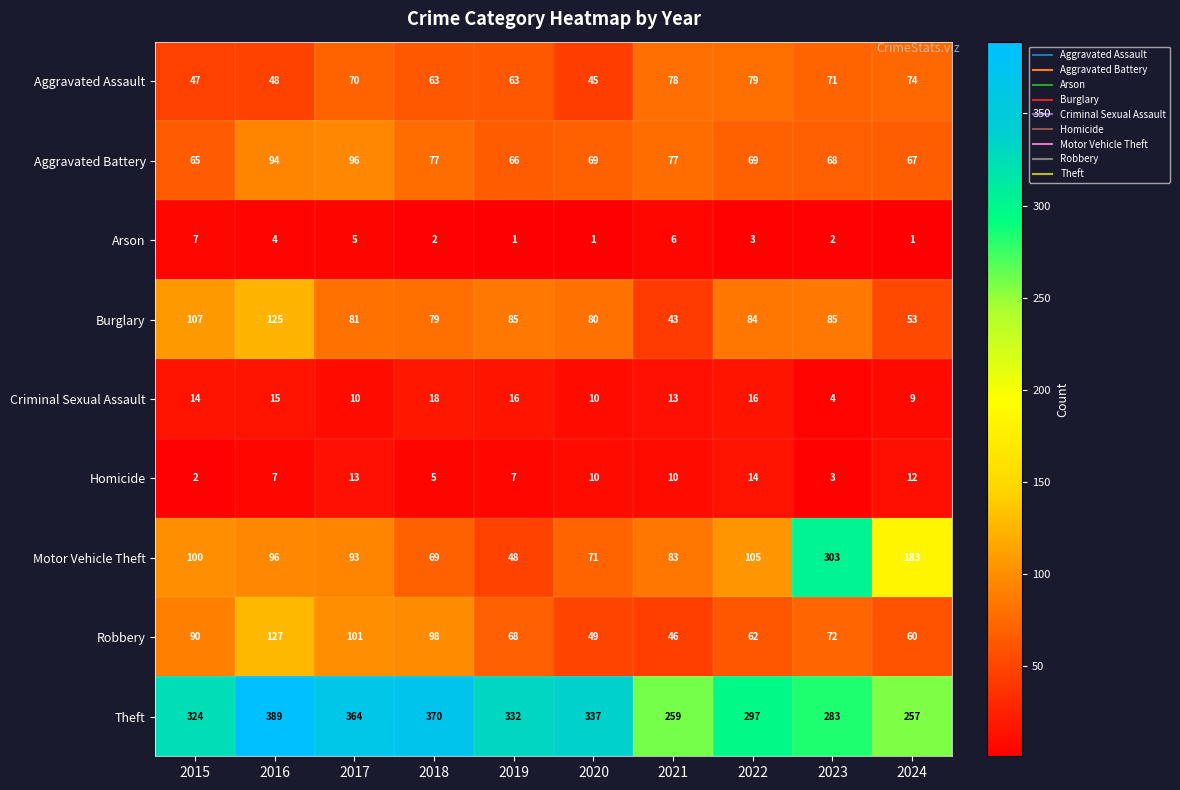

What is the average value of the Arson series?

3